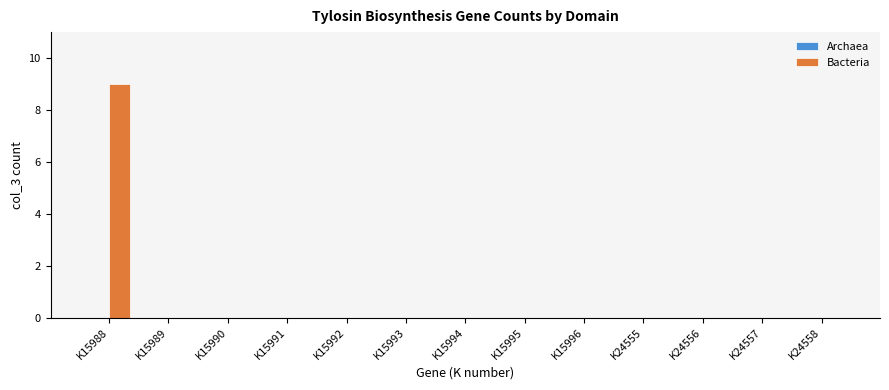

True or false: the data shows -3 at K24557.

False